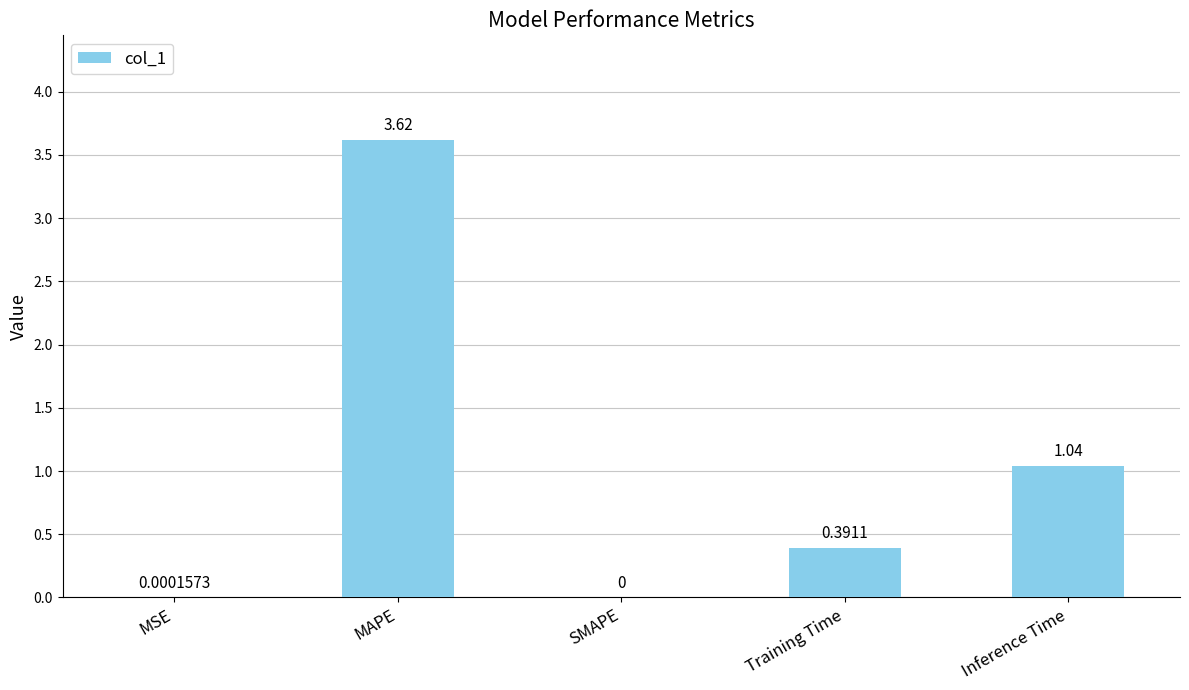

Which category has the highest value across all series?

MAPE